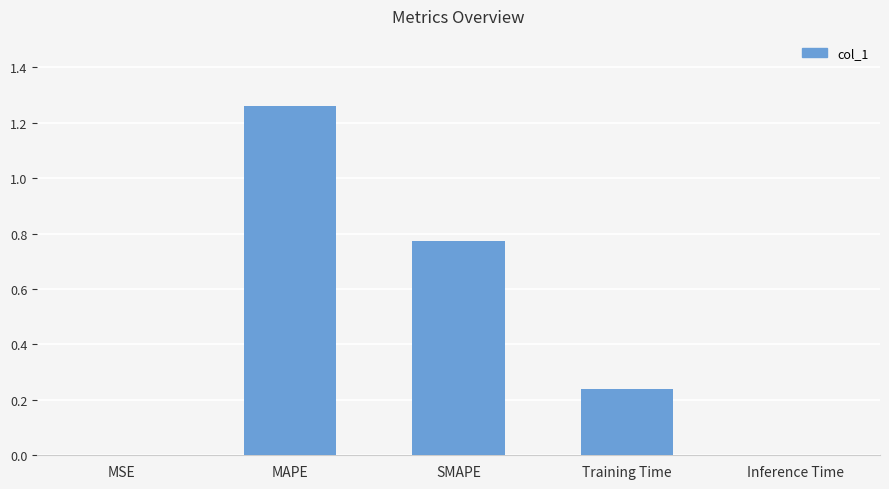

Which has a higher value, MSE or MAPE?

MAPE